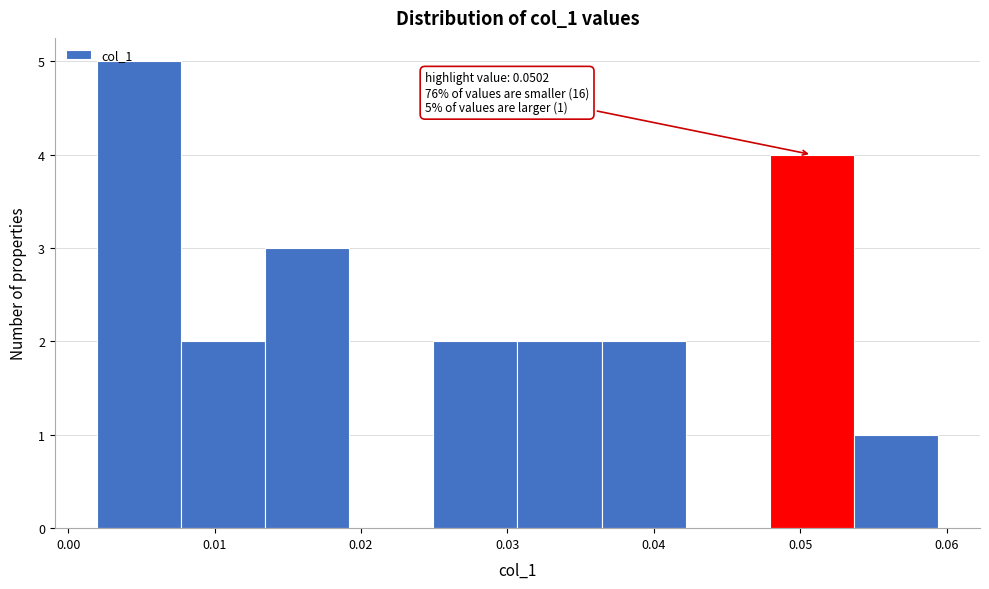

Which range on the x-axis has the tallest bar?

0.002 to 0.008